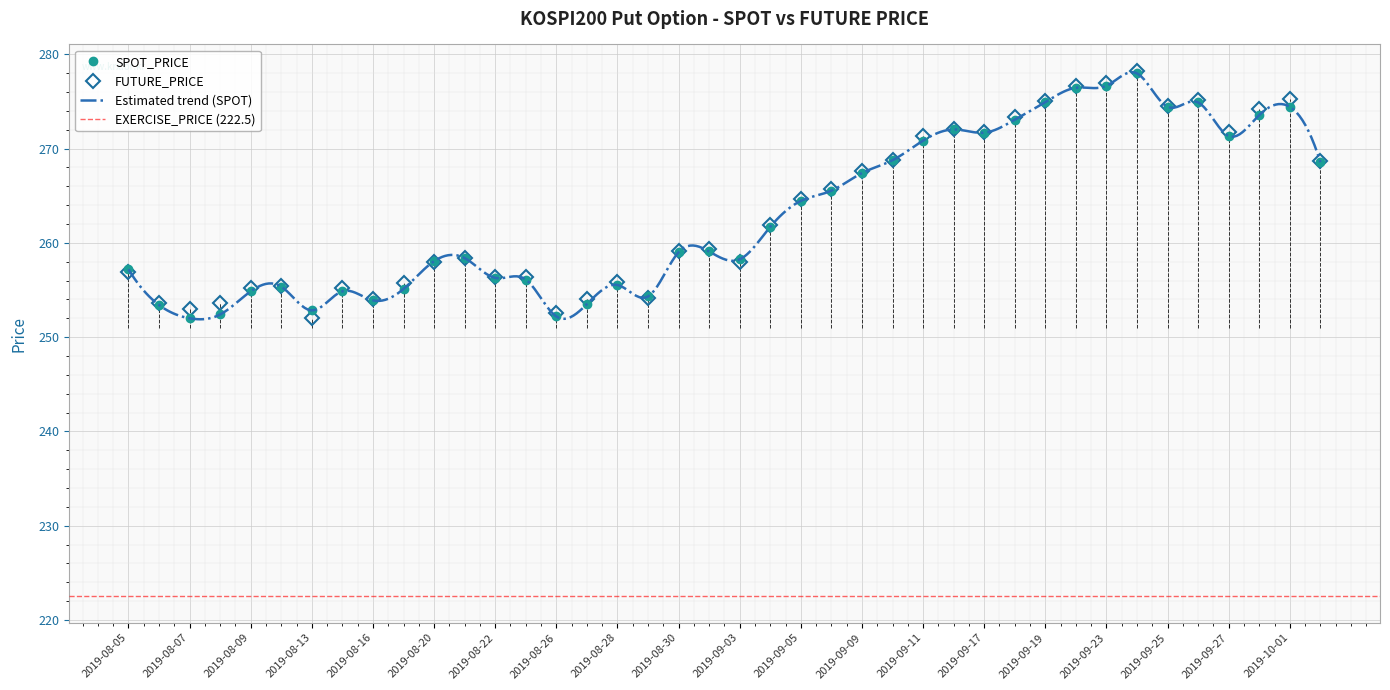

True or false: SPOT_PRICE has more than 0 interior local peaks.

True